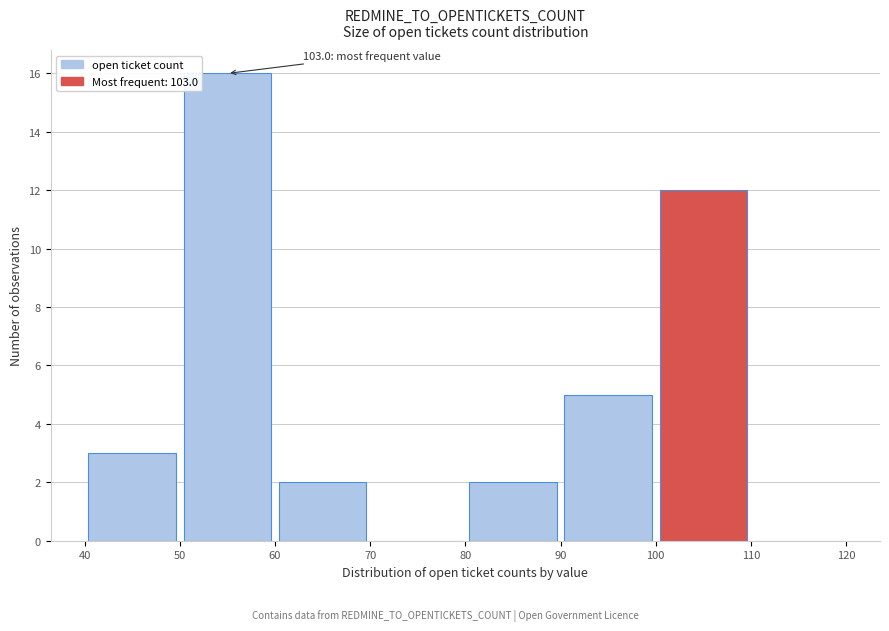

Over which range of the x-axis is the bar tallest?

50 to 60